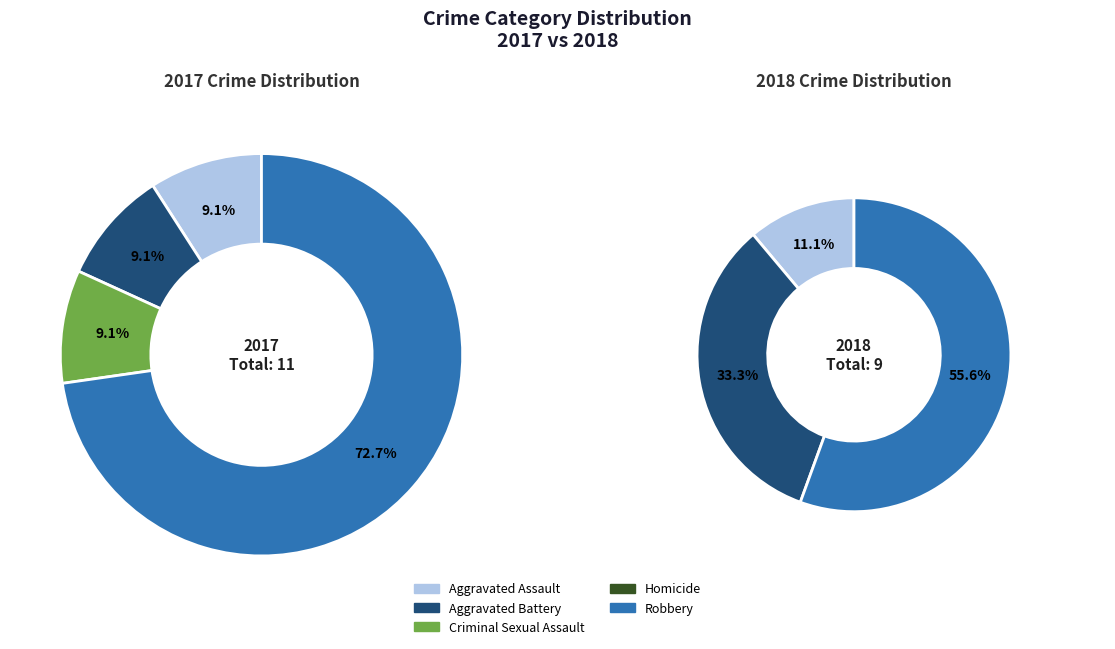

How many segments does this pie chart have?

5